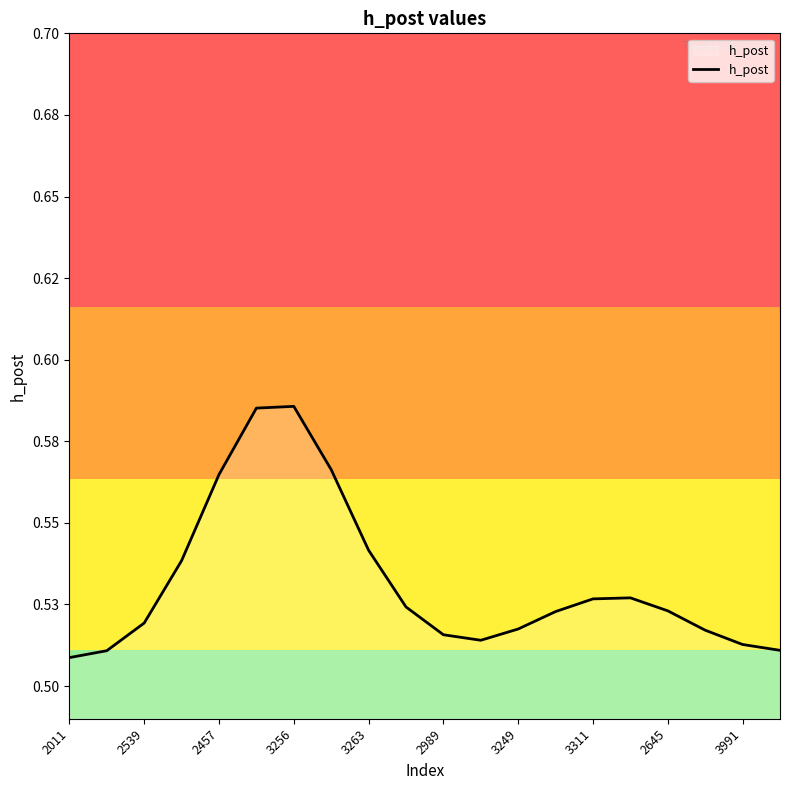

Does the chart have visible grid lines?

No